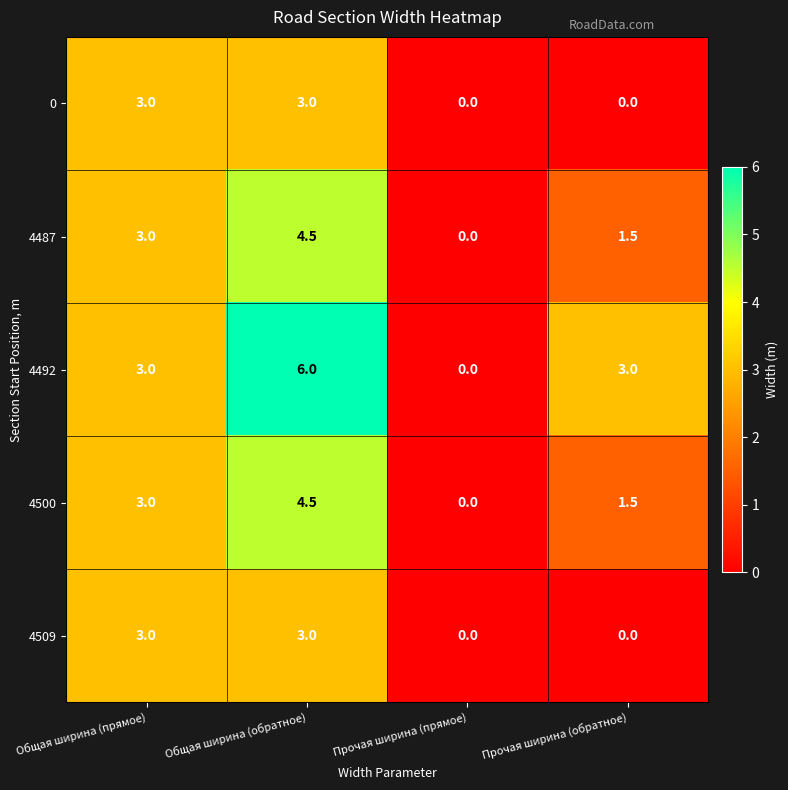

Which series changed the most between Прочая ширина (прямое) and Прочая ширина (обратное)?

4492